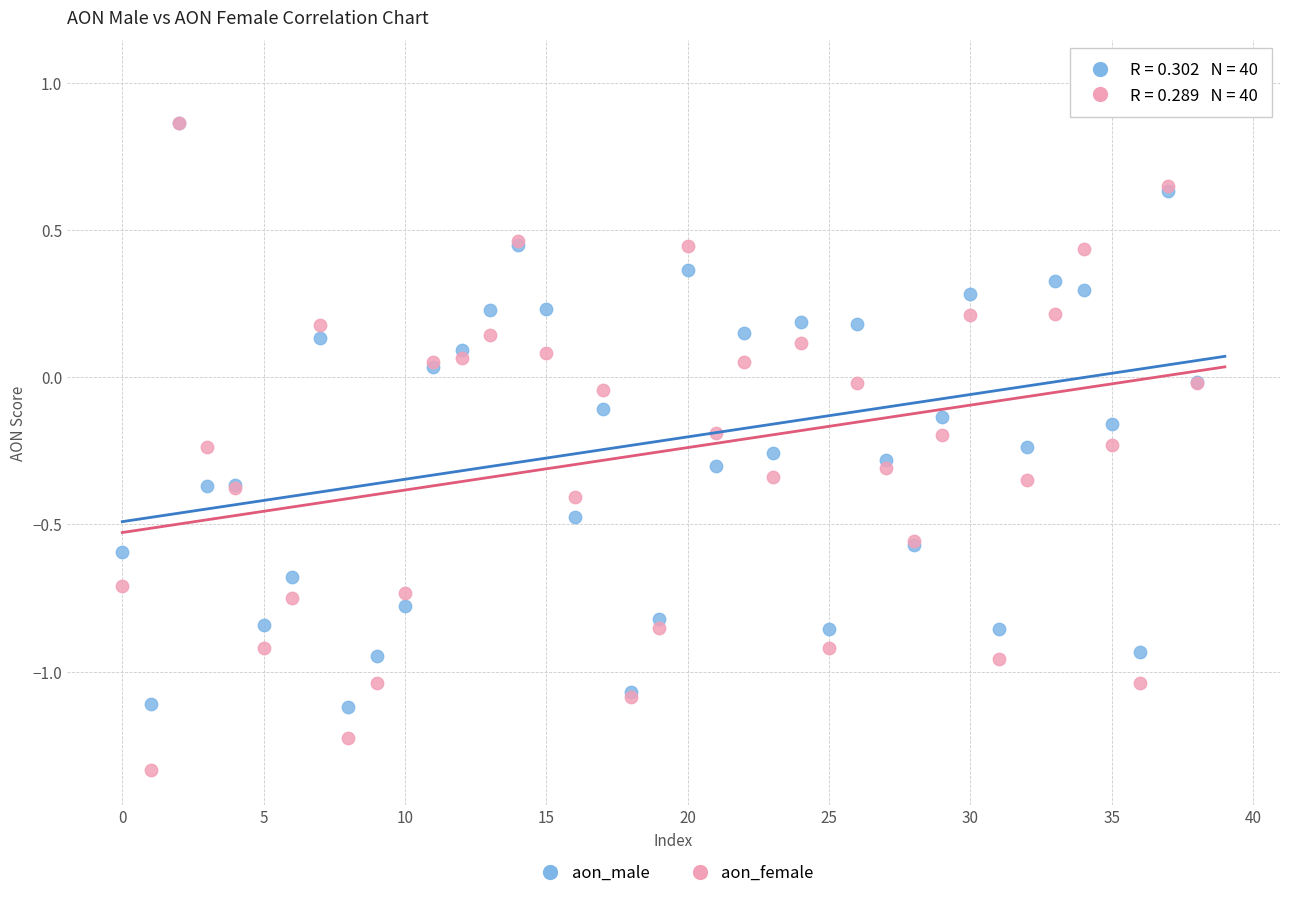

What are all the series names shown in the legend?

aon_male, aon_female